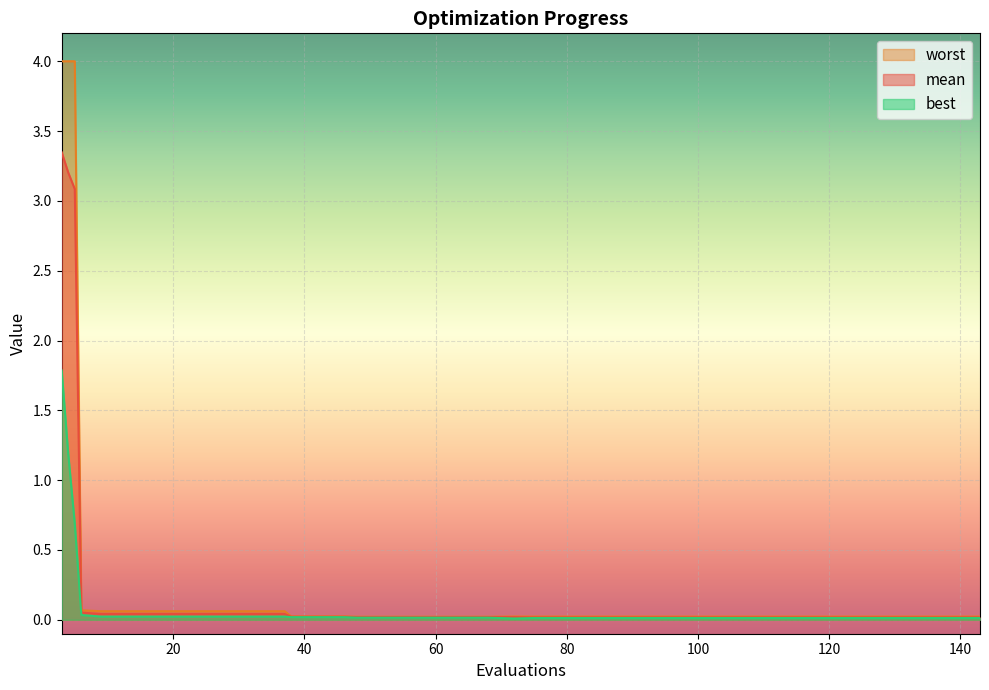

Which has a higher value, 103 or 17?

17